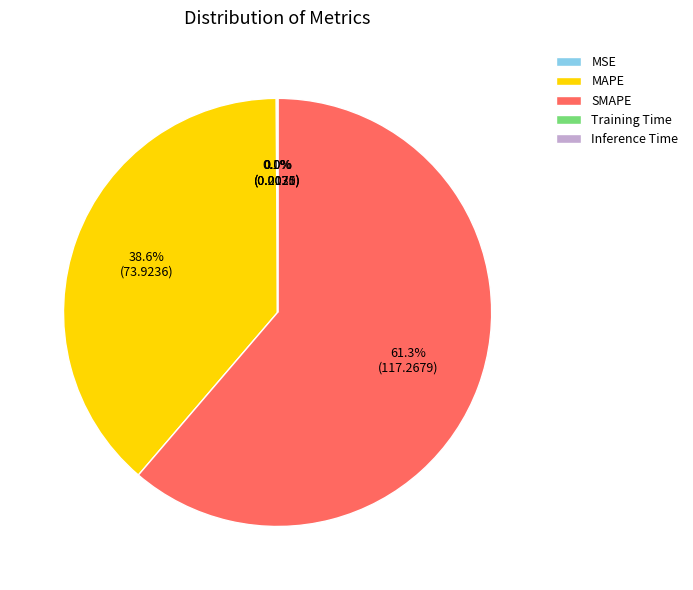

Is it true that MAPE is 39% of the pie?

True